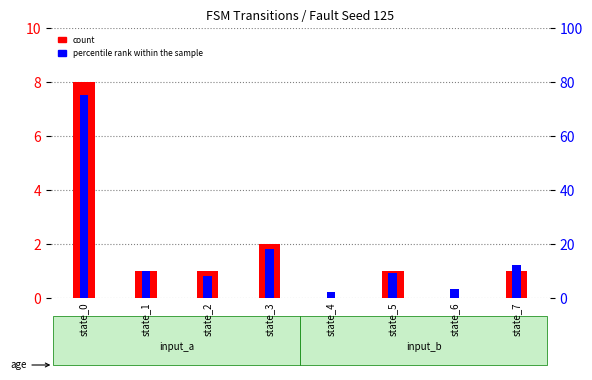

Which series has the largest total across all categories?

percentile rank within the sample